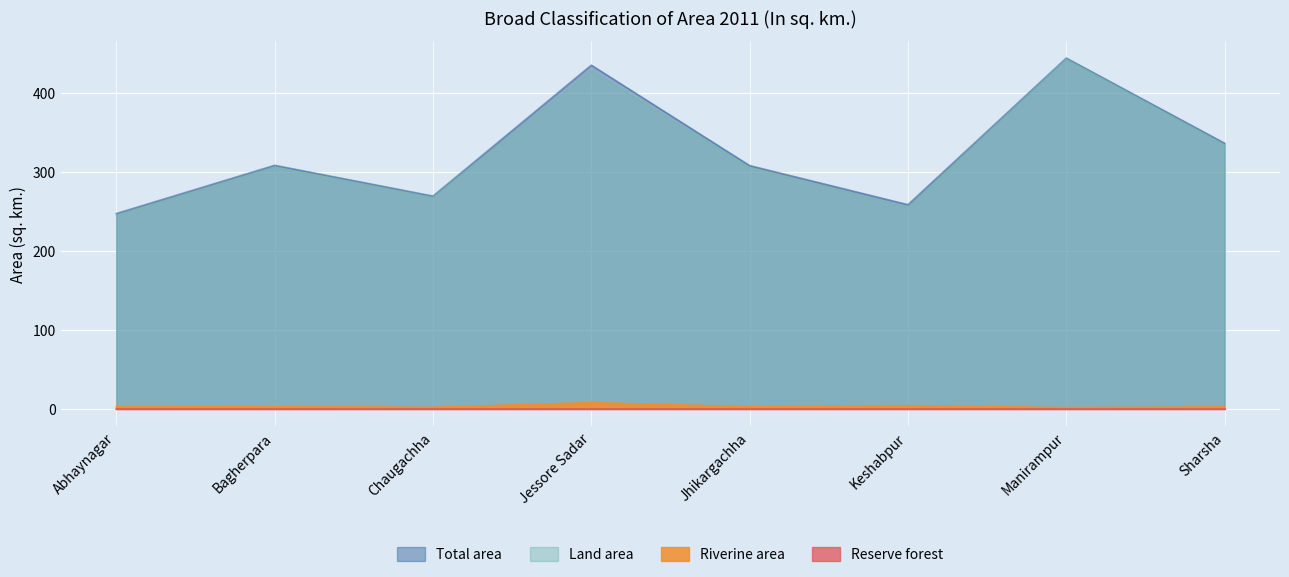

At which category is the sum across all series the highest?

Manirampur